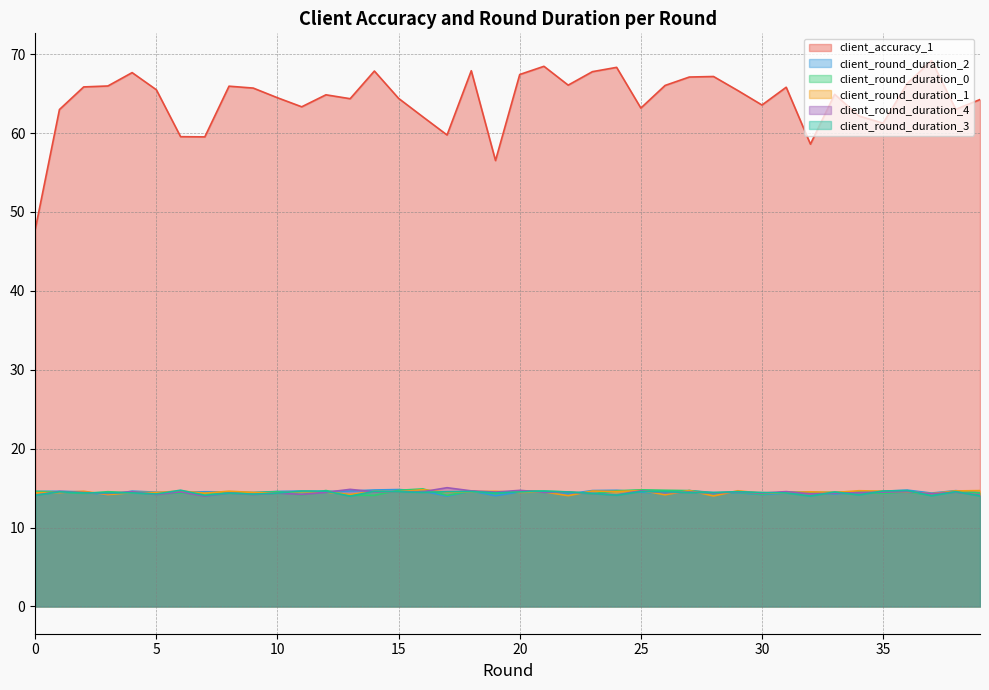

True or false: client_round_duration_0 has more than 0 interior local peaks.

True